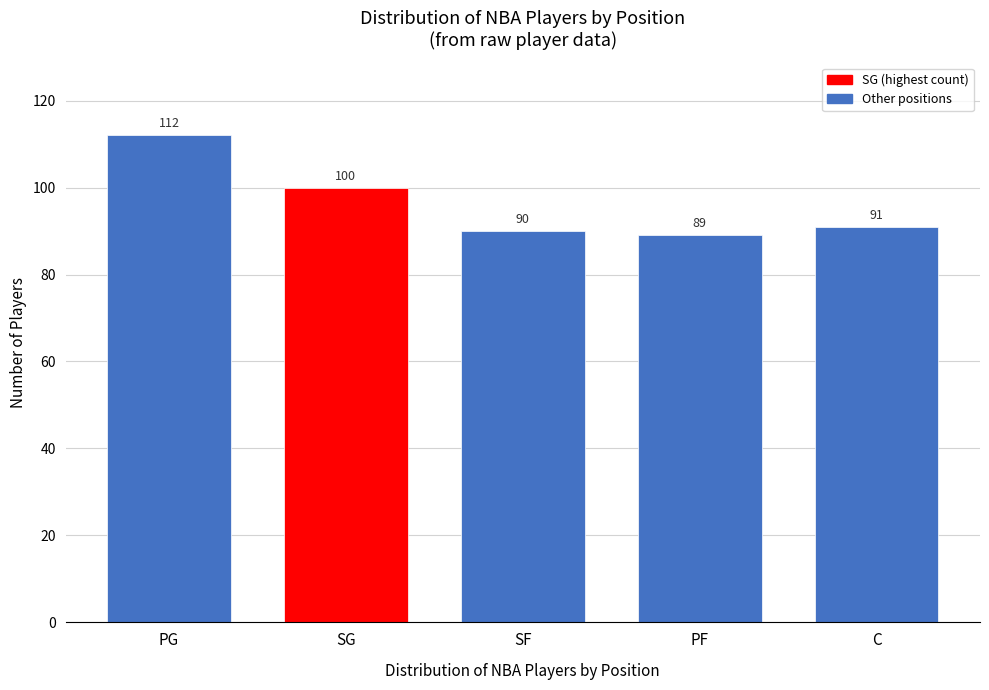

Reading left to right, extract all data points from this chart.

PG=112	SG=100	SF=90	PF=89	C=91